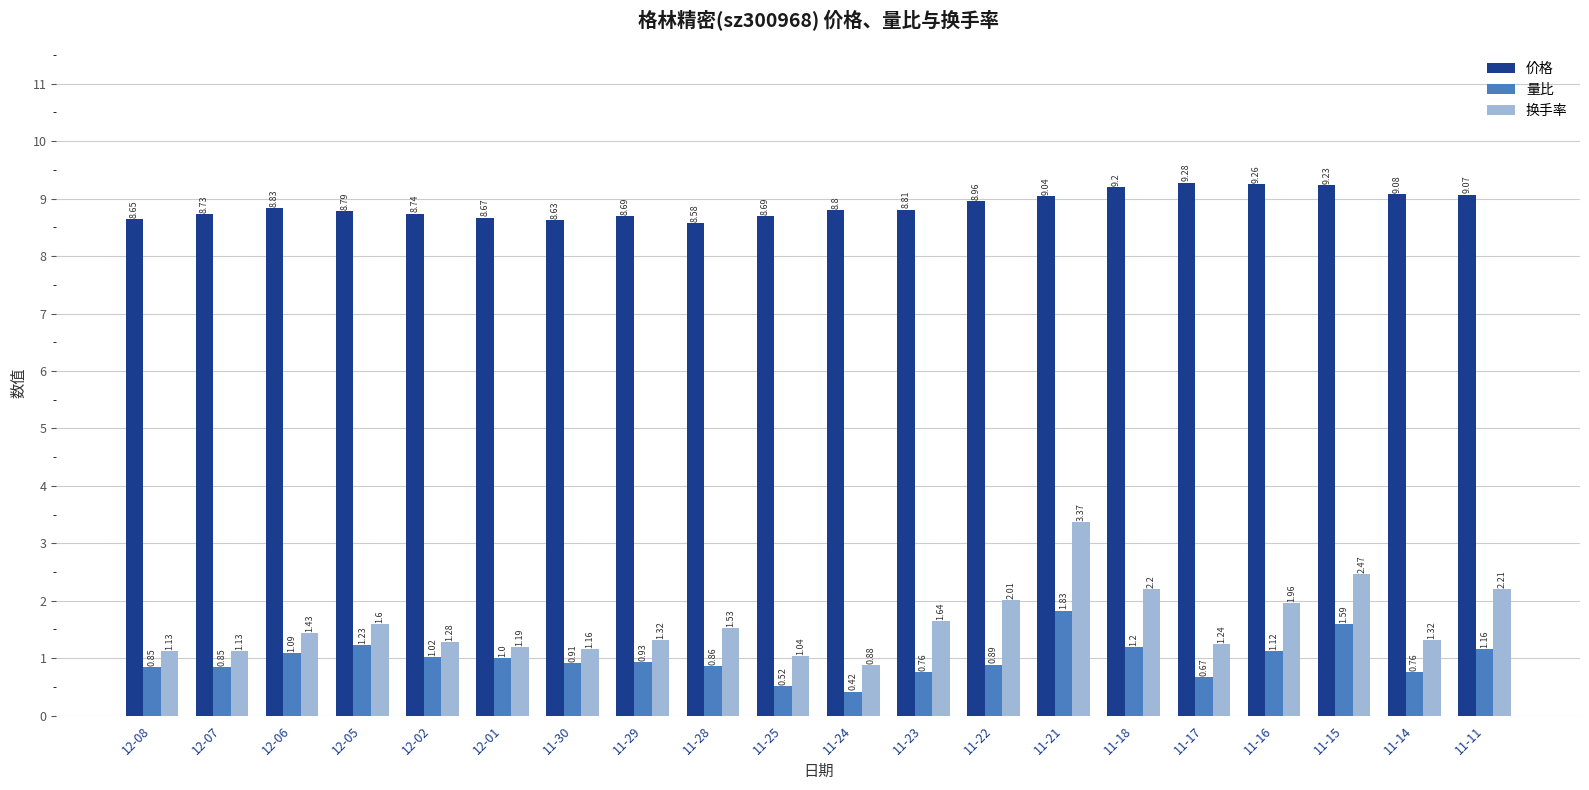

What is the spread (max minus min) of values at 12-07?

7.9